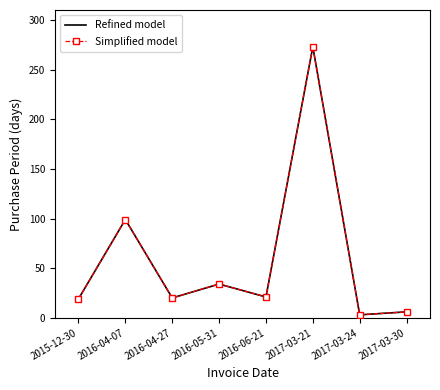

At how many categories does at least one series exceed 48?

2